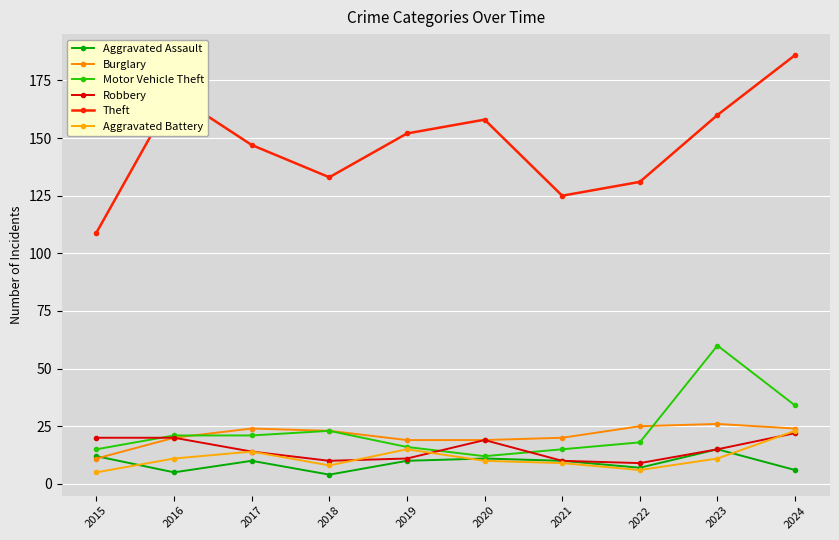

What is the difference between the Robbery values at 2017 and 2021?

4